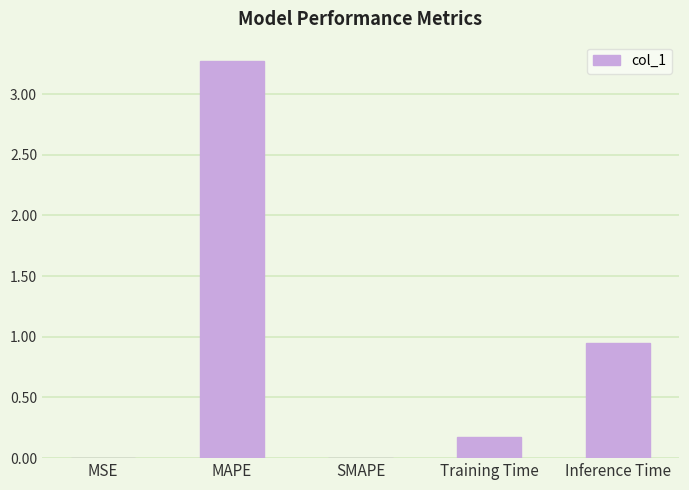

What is the maximum value shown in the chart?

3.3